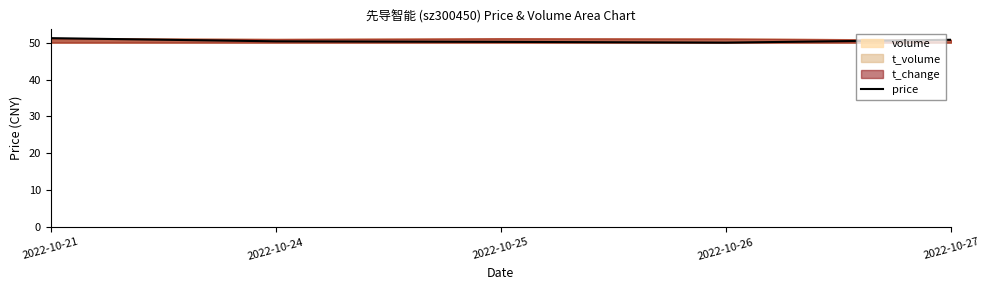

What is the sum of the values at 2022-10-24 and 2022-10-25?

100.6